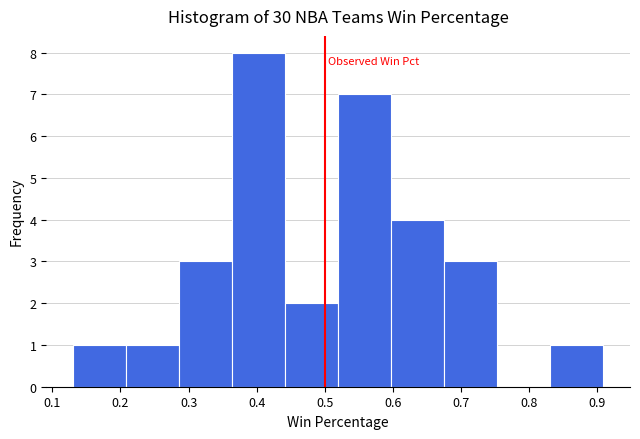

Reading left to right, transcribe this chart: for each bar, give the range it covers on the x-axis and its height. Neither the bar edges nor the heights are printed on the chart, so give them approximately, as read against the axes.

0.13 to 0.21: 1
0.21 to 0.29: 1
0.29 to 0.36: 3
0.36 to 0.44: 8
0.44 to 0.52: 2
0.52 to 0.60: 7
0.60 to 0.68: 4
0.68 to 0.75: 3
0.75 to 0.83: 0
0.83 to 0.91: 1